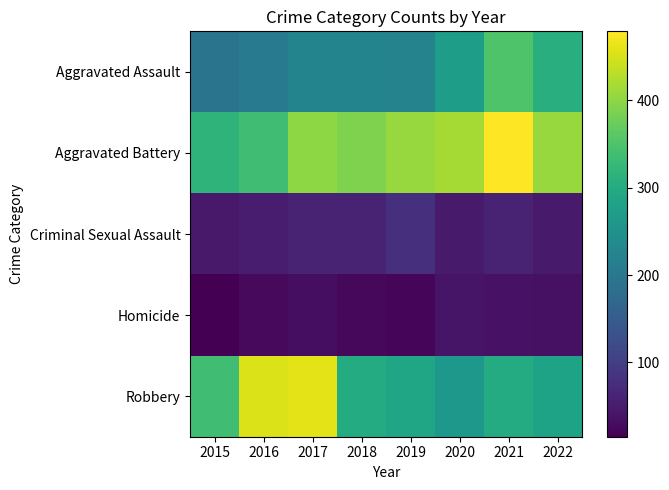

What is the spread (max minus min) of values at 2015?

322